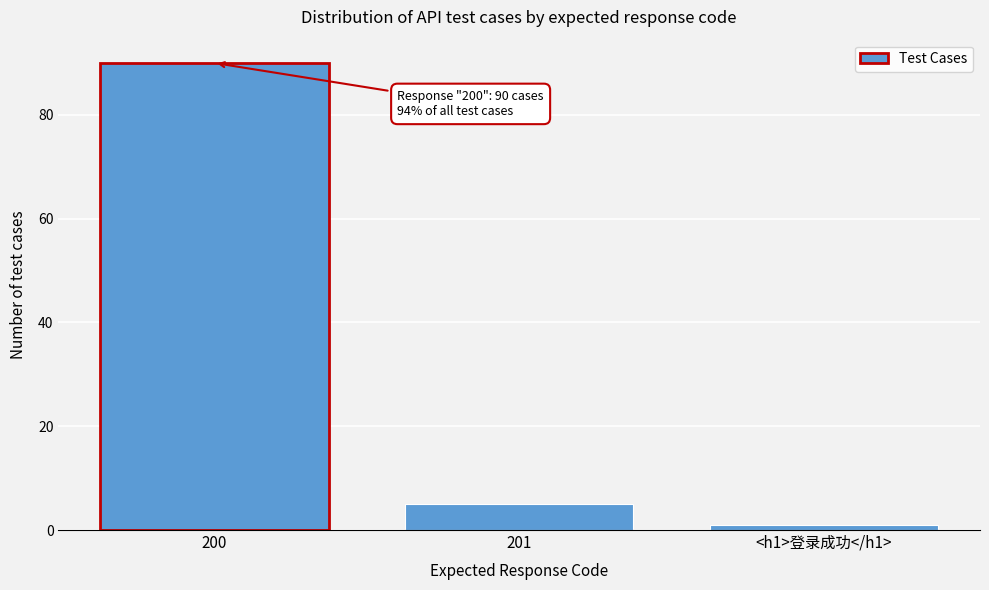

Reading right to left, list all the values displayed in this chart.

1	5	90